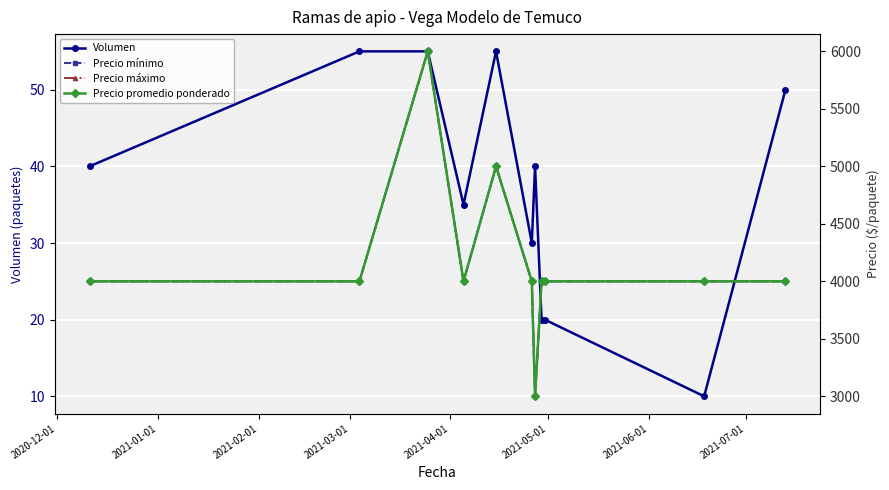

What is the value of the Volumen point at the 4th from the left?

35